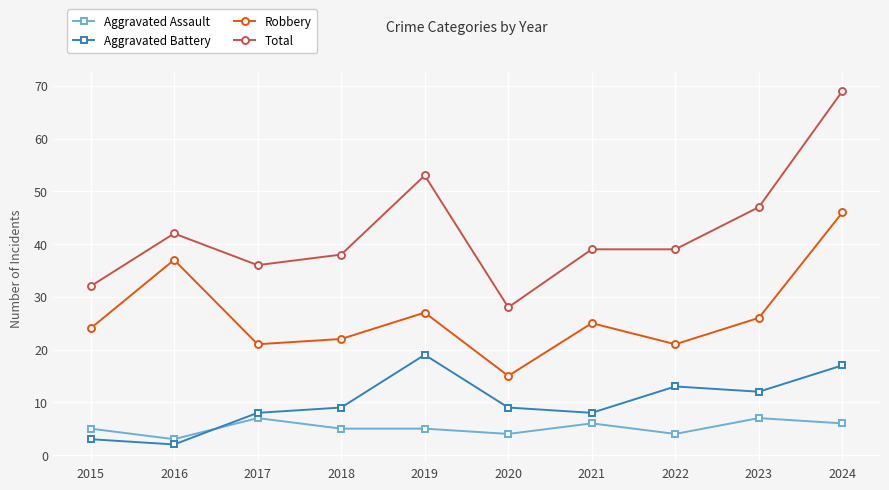

What is the total value across all series at 2024?

138